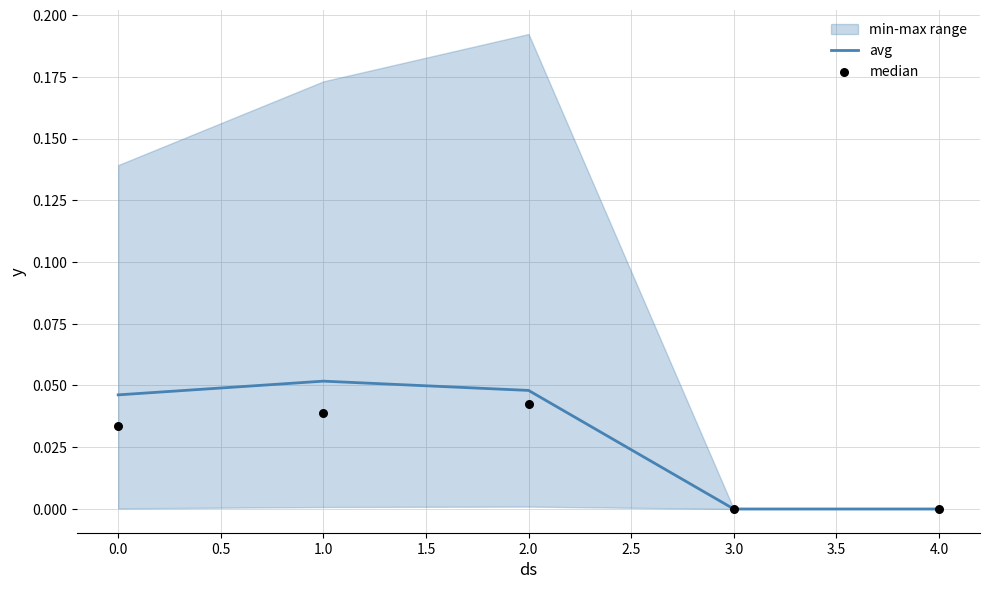

Which series contains the lowest Y value?

avg